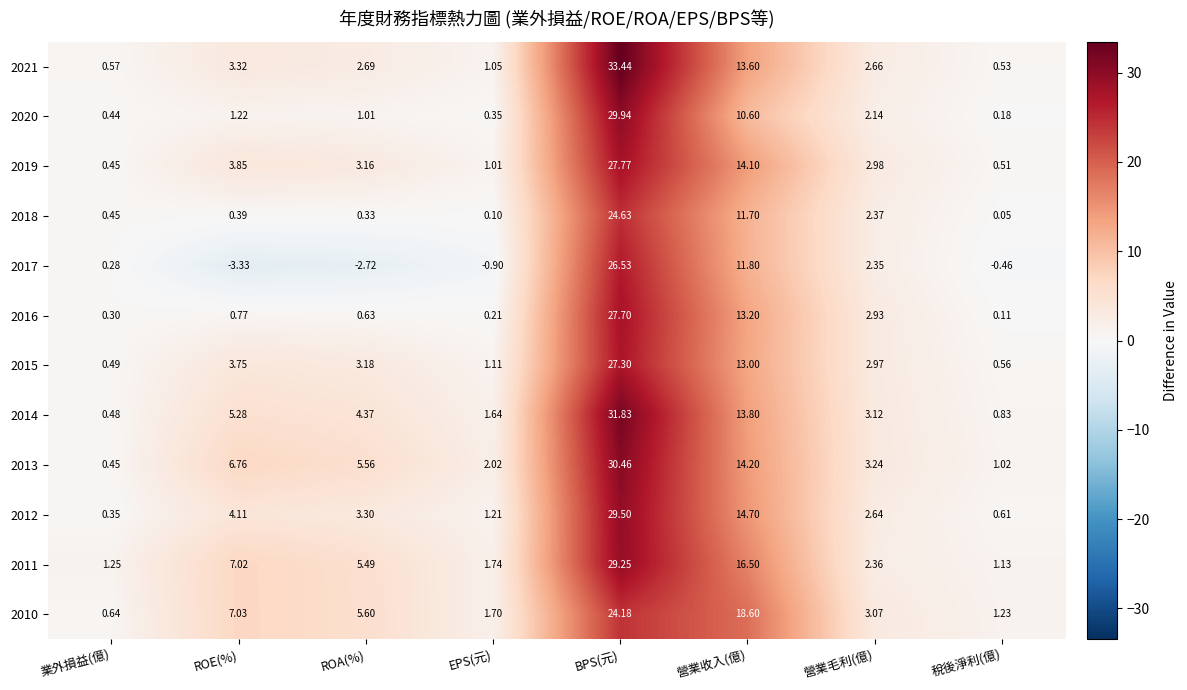

At which label does 2010 first exceed 5?

ROE(%)